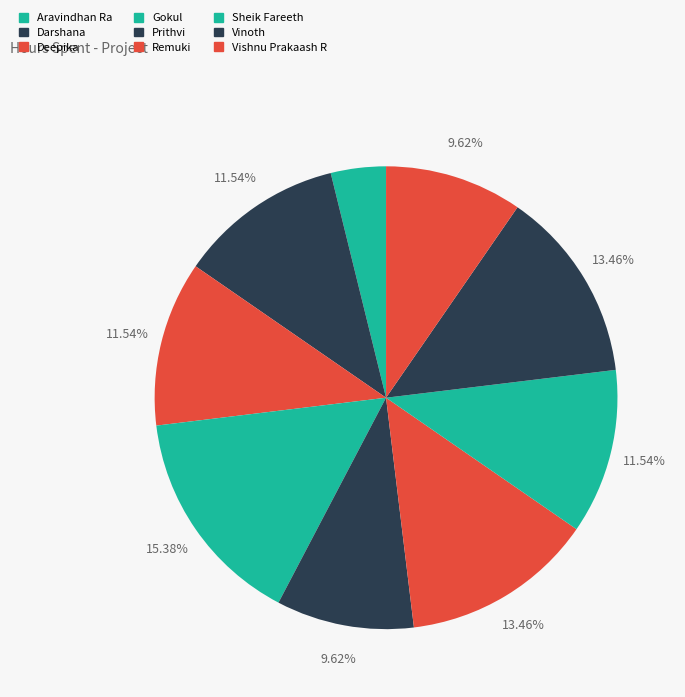

Which category has the biggest portion of the pie?

Gokul